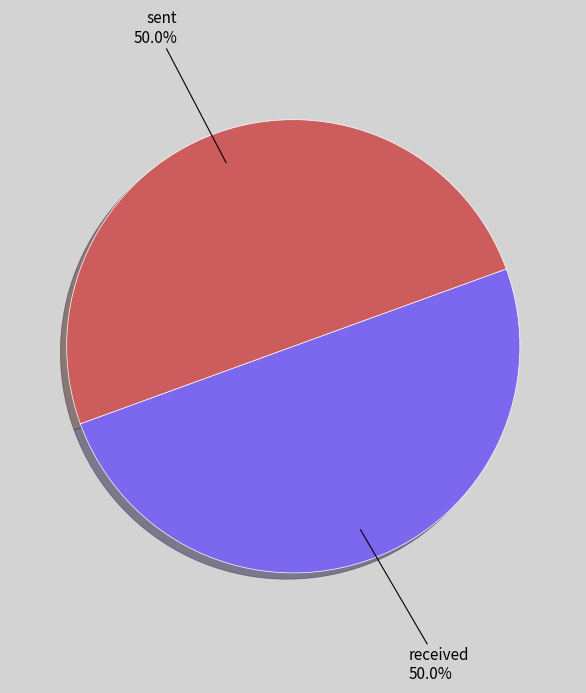

What is the ratio of the value at received to the value at sent?

1.0